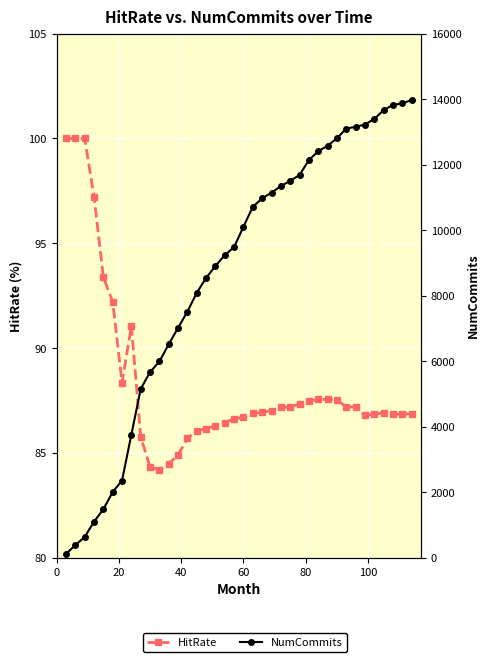

Is this an area chart (filled region under the line)?

No